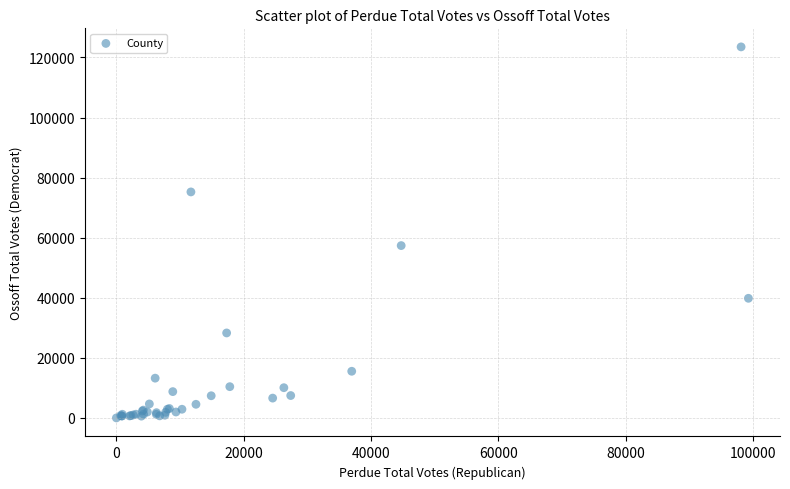

What Y value in the scatter plot is closest to 61765?

57373